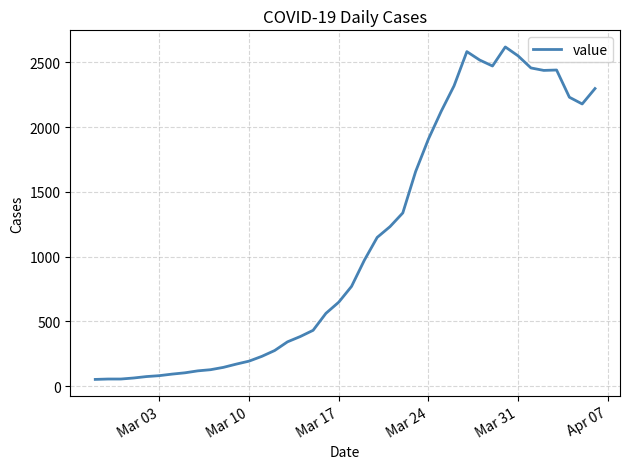

How many distinct data groups are displayed?

1